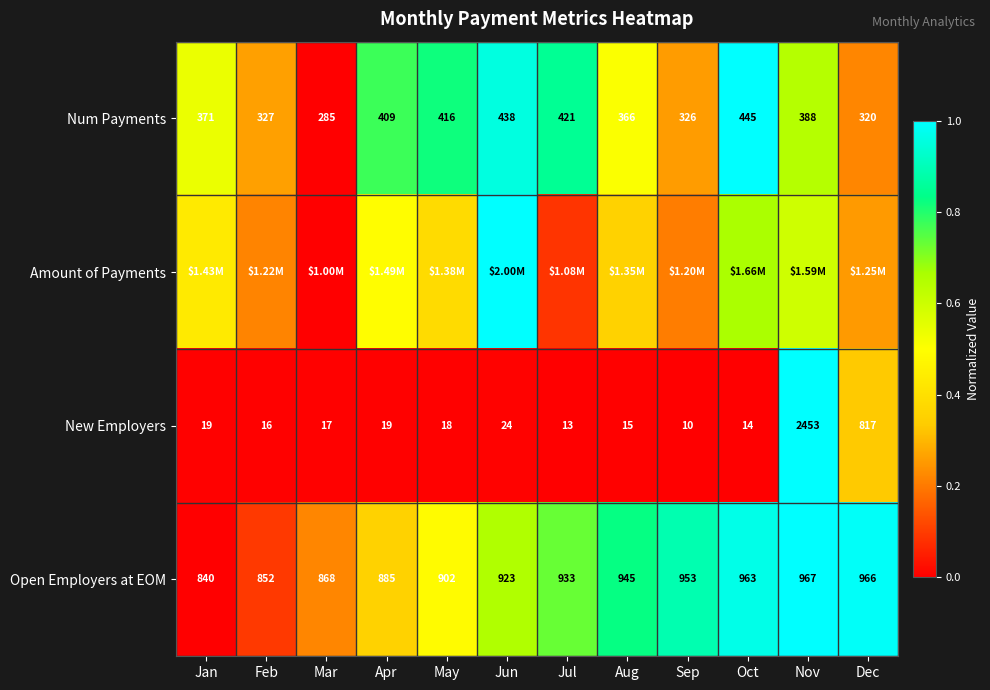

Where is New Employers nearest to the value 1231?

Dec